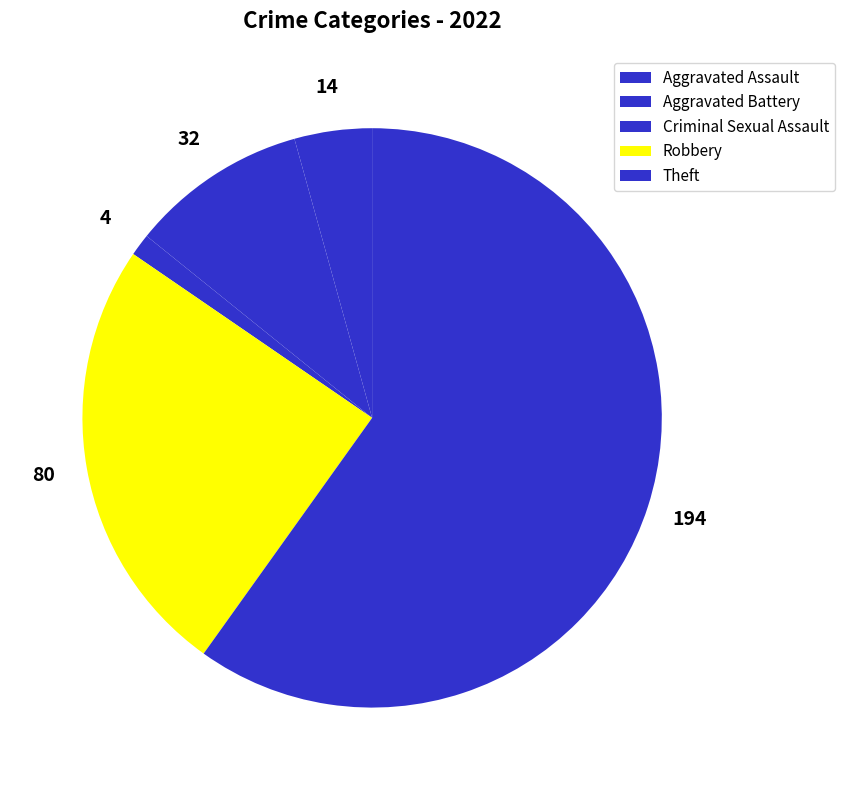

The Aggravated Assault slice represents 13% of the pie. True or false?

False